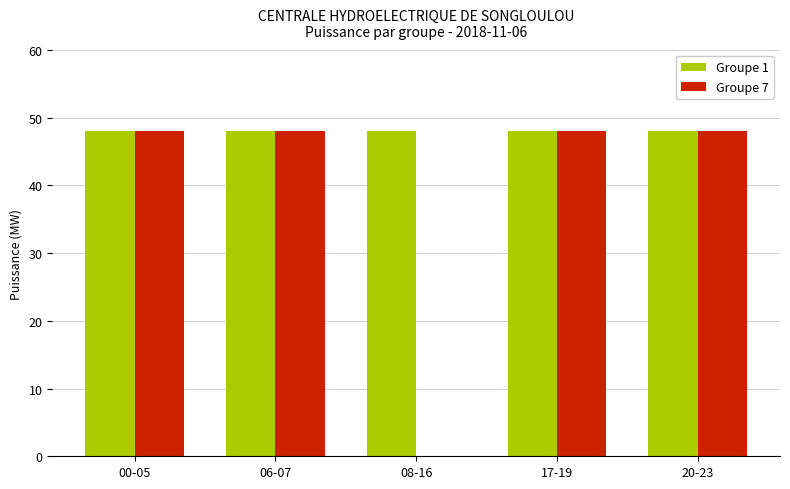

What is the total value across all series at 17-19?

96